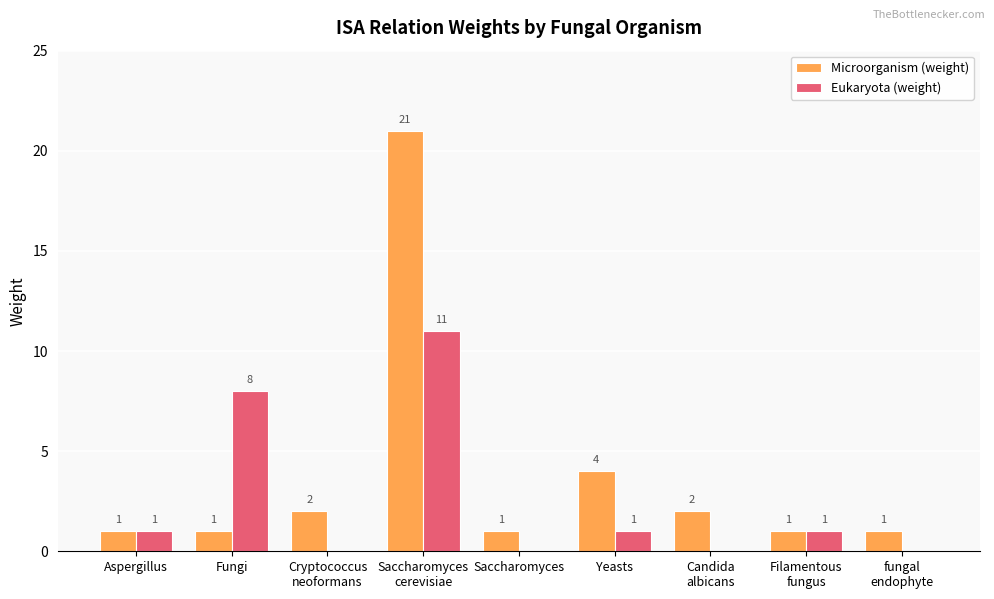

How many values in the Microorganism (weight) series exceed 1?

4